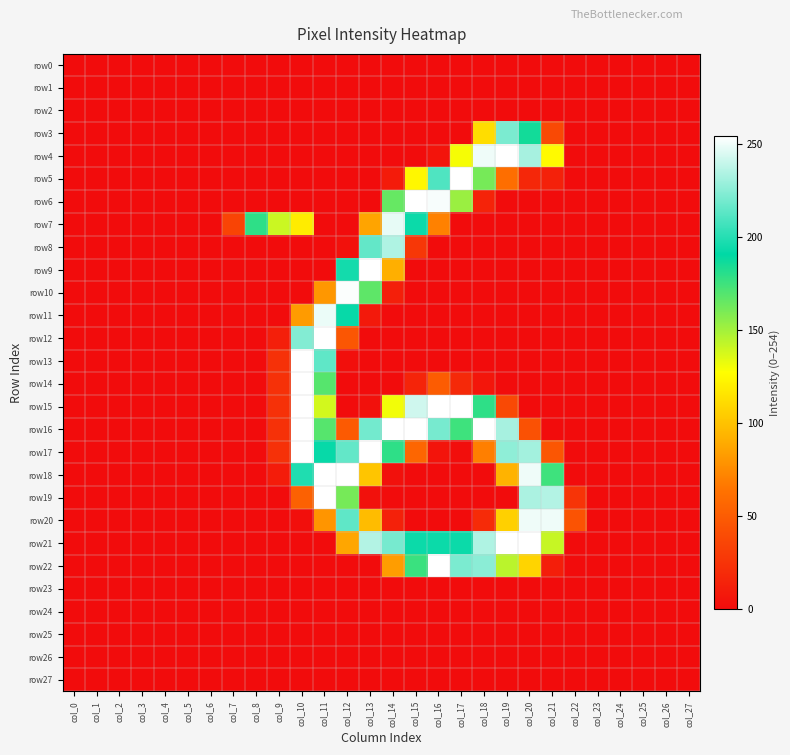

Rank the series by their maximum value, from lowest to highest.

row0, row1, row2, row23, row24, row25, row26, row27, row3, row8, row7, row11, row20, row10, row4, row5, row6, row9, row12, row13, row14, row15, row16, row17, row18, row19, row21, row22